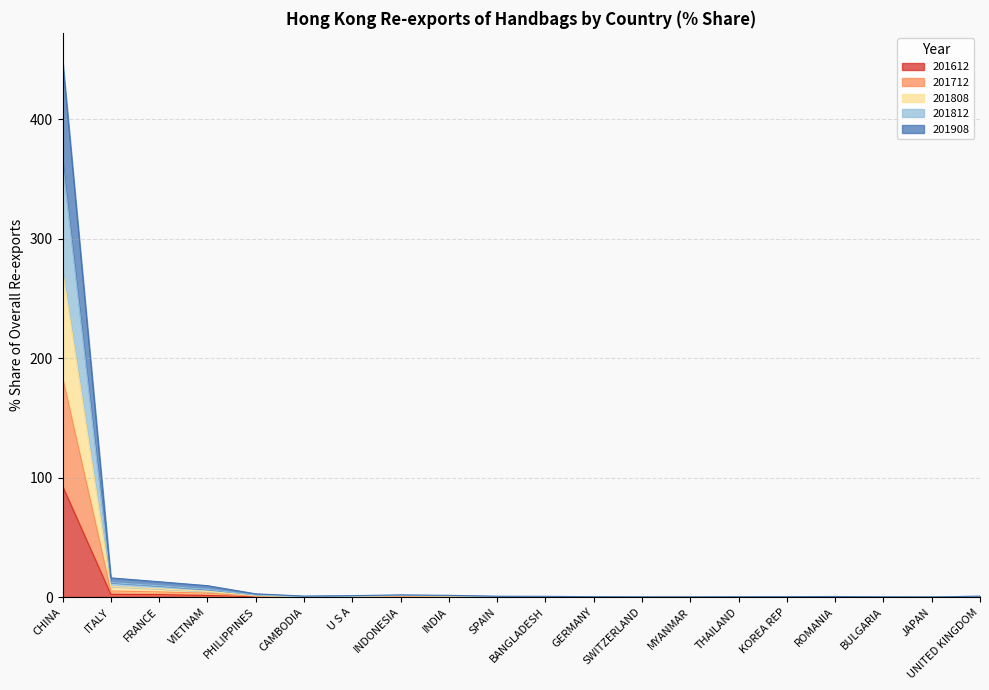

How many categories are shown in the chart?

20